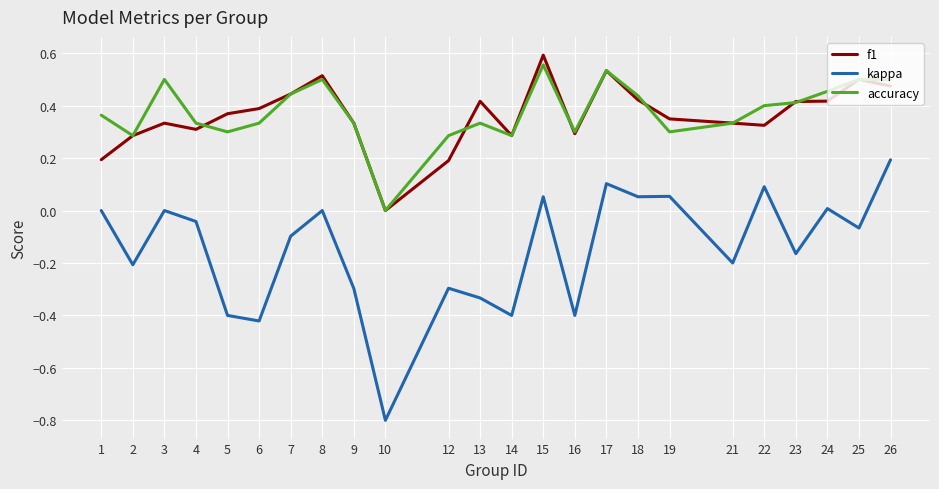

Is the value of accuracy at 18 greater than the value of f1 at 3?

Yes